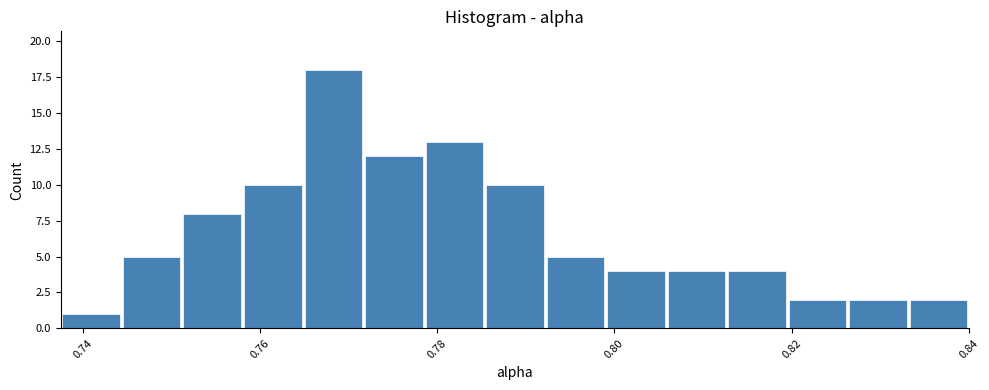

Read against the x-axis, roughly where is the centre of the tallest bar?

0.768